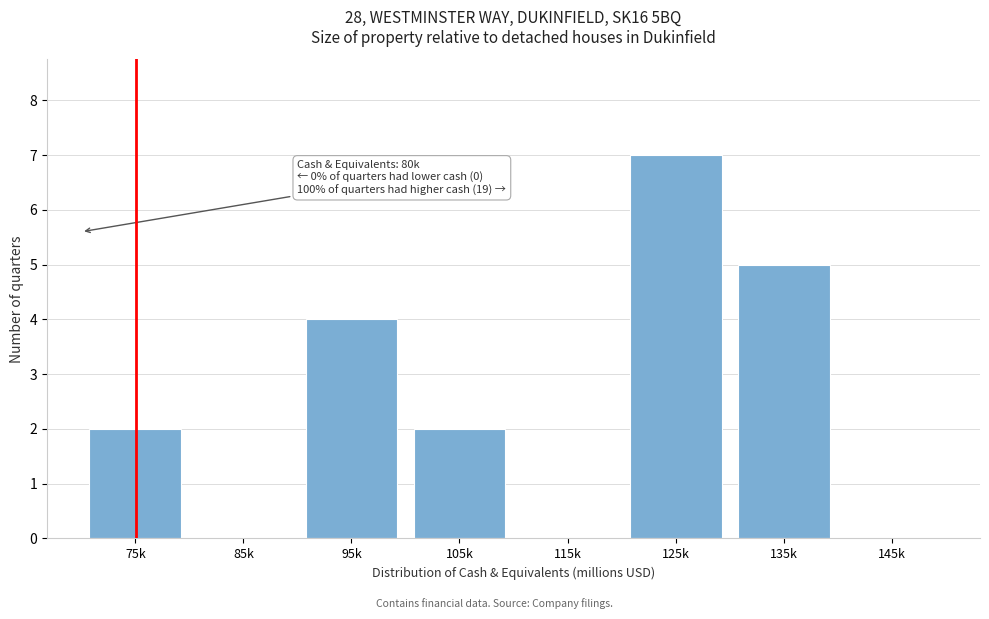

Reading left to right, extract all data points from this chart.

75k=2	85k=0	95k=4	105k=2	115k=0	125k=7	135k=5	145k=0